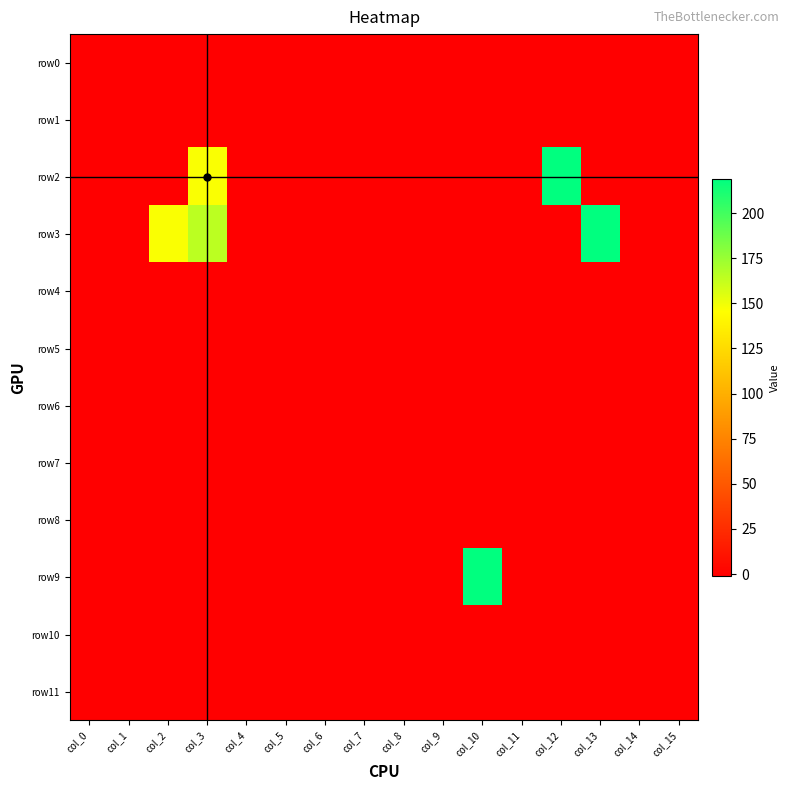

Reading right to left, list all the values displayed in this chart.

row0: col_15=-1	col_14=-1	col_13=-1	col_12=-1	col_11=-1	col_10=-1	col_9=-1	col_8=-1	col_7=-1	col_6=-1	col_5=-1	col_4=-1	col_3=-1	col_2=-1	col_1=-1	col_0=-1
row1: col_15=-1	col_14=-1	col_13=-1	col_12=-1	col_11=-1	col_10=-1	col_9=-1	col_8=-1	col_7=-1	col_6=-1	col_5=-1	col_4=-1	col_3=-1	col_2=-1	col_1=-1	col_0=-1
row2: col_15=-1	col_14=-1	col_13=-1	col_12=219	col_11=-1	col_10=-1	col_9=-1	col_8=-1	col_7=-1	col_6=-1	col_5=-1	col_4=-1	col_3=147	col_2=-1	col_1=-1	col_0=-1
row3: col_15=-1	col_14=-1	col_13=219	col_12=-1	col_11=-1	col_10=-1	col_9=-1	col_8=-1	col_7=-1	col_6=-1	col_5=-1	col_4=-1	col_3=165	col_2=147	col_1=-1	col_0=-1
row4: col_15=-1	col_14=-1	col_13=-1	col_12=-1	col_11=-1	col_10=-1	col_9=-1	col_8=-1	col_7=-1	col_6=-1	col_5=-1	col_4=-1	col_3=-1	col_2=-1	col_1=-1	col_0=-1
row5: col_15=-1	col_14=-1	col_13=-1	col_12=-1	col_11=-1	col_10=-1	col_9=-1	col_8=-1	col_7=-1	col_6=-1	col_5=-1	col_4=-1	col_3=-1	col_2=-1	col_1=-1	col_0=-1
row6: col_15=-1	col_14=-1	col_13=-1	col_12=-1	col_11=-1	col_10=-1	col_9=-1	col_8=-1	col_7=-1	col_6=-1	col_5=-1	col_4=-1	col_3=-1	col_2=-1	col_1=-1	col_0=-1
row7: col_15=-1	col_14=-1	col_13=-1	col_12=-1	col_11=-1	col_10=-1	col_9=-1	col_8=-1	col_7=-1	col_6=-1	col_5=-1	col_4=-1	col_3=-1	col_2=-1	col_1=-1	col_0=-1
row8: col_15=-1	col_14=-1	col_13=-1	col_12=-1	col_11=-1	col_10=-1	col_9=-1	col_8=-1	col_7=-1	col_6=-1	col_5=-1	col_4=-1	col_3=-1	col_2=-1	col_1=-1	col_0=-1
row9: col_15=-1	col_14=-1	col_13=-1	col_12=-1	col_11=-1	col_10=219	col_9=-1	col_8=-1	col_7=-1	col_6=-1	col_5=-1	col_4=-1	col_3=-1	col_2=-1	col_1=-1	col_0=-1
row10: col_15=-1	col_14=-1	col_13=-1	col_12=-1	col_11=-1	col_10=-1	col_9=-1	col_8=-1	col_7=-1	col_6=-1	col_5=-1	col_4=-1	col_3=-1	col_2=-1	col_1=-1	col_0=-1
row11: col_15=-1	col_14=-1	col_13=-1	col_12=-1	col_11=-1	col_10=-1	col_9=-1	col_8=-1	col_7=-1	col_6=-1	col_5=-1	col_4=-1	col_3=-1	col_2=-1	col_1=-1	col_0=-1